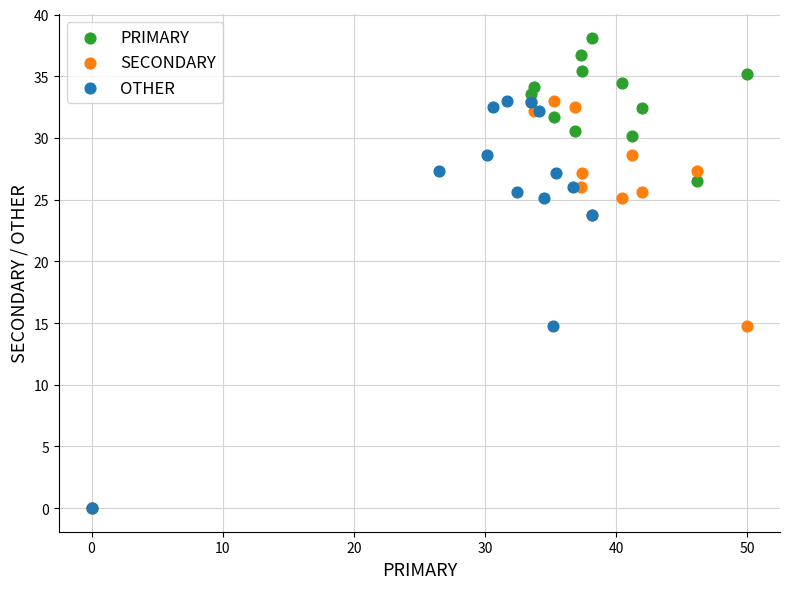

Which series reaches the maximum Y coordinate?

PRIMARY